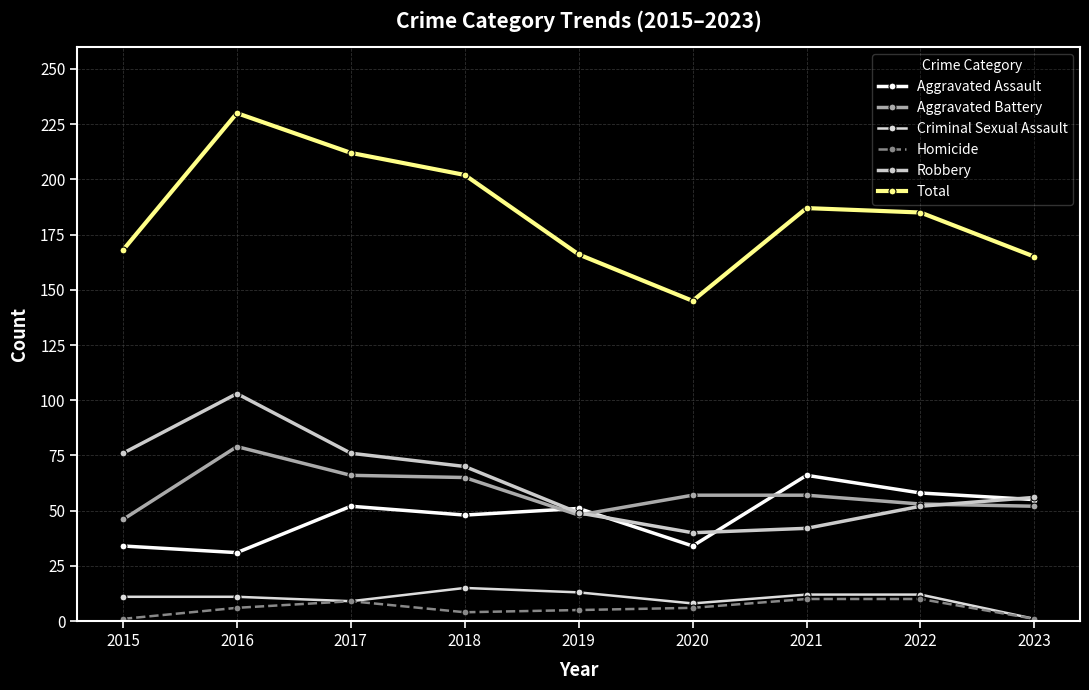

Which series changed the most between 2017 and 2019?

Total